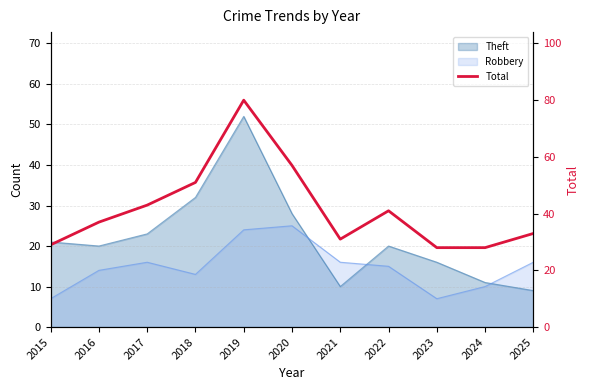

What is the difference between the maximum and minimum values?

52